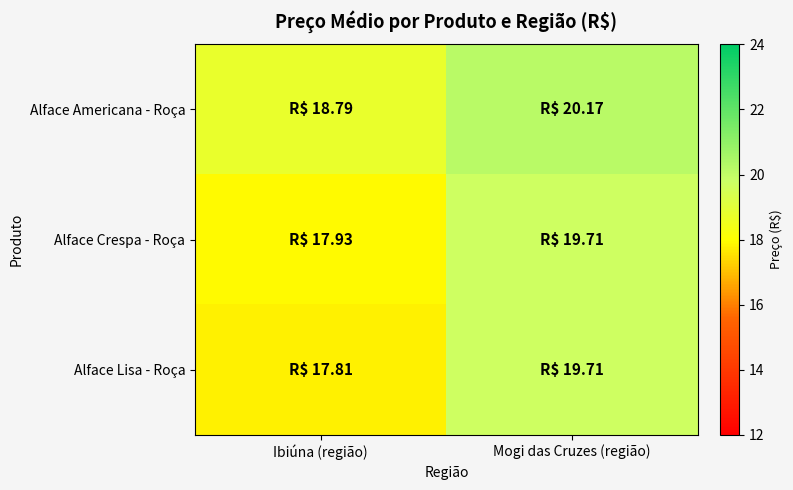

Reading left to right, list all the values displayed in this chart.

Alface Americana - Roça: Ibiúna (região)=18.8	Mogi das Cruzes (região)=20.2
Alface Crespa - Roça: Ibiúna (região)=17.9	Mogi das Cruzes (região)=19.7
Alface Lisa - Roça: Ibiúna (região)=17.8	Mogi das Cruzes (região)=19.7